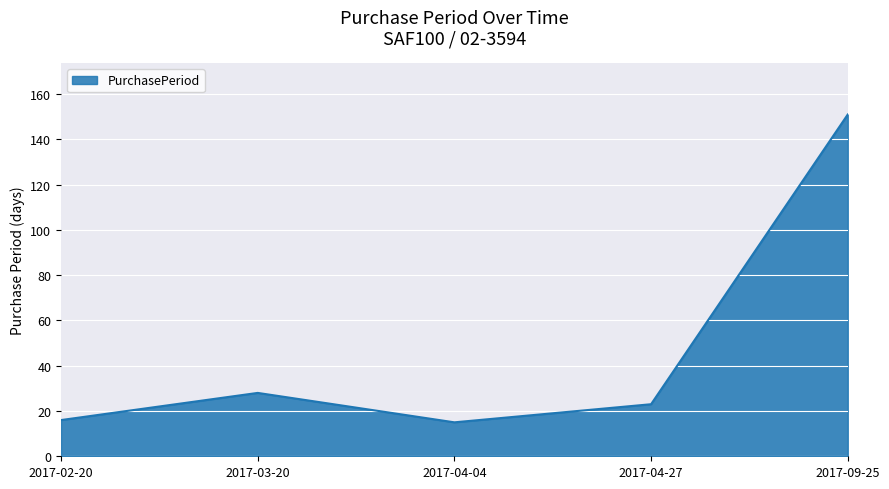

What is the sum of the values at 2017-03-20 and 2017-02-20?

44